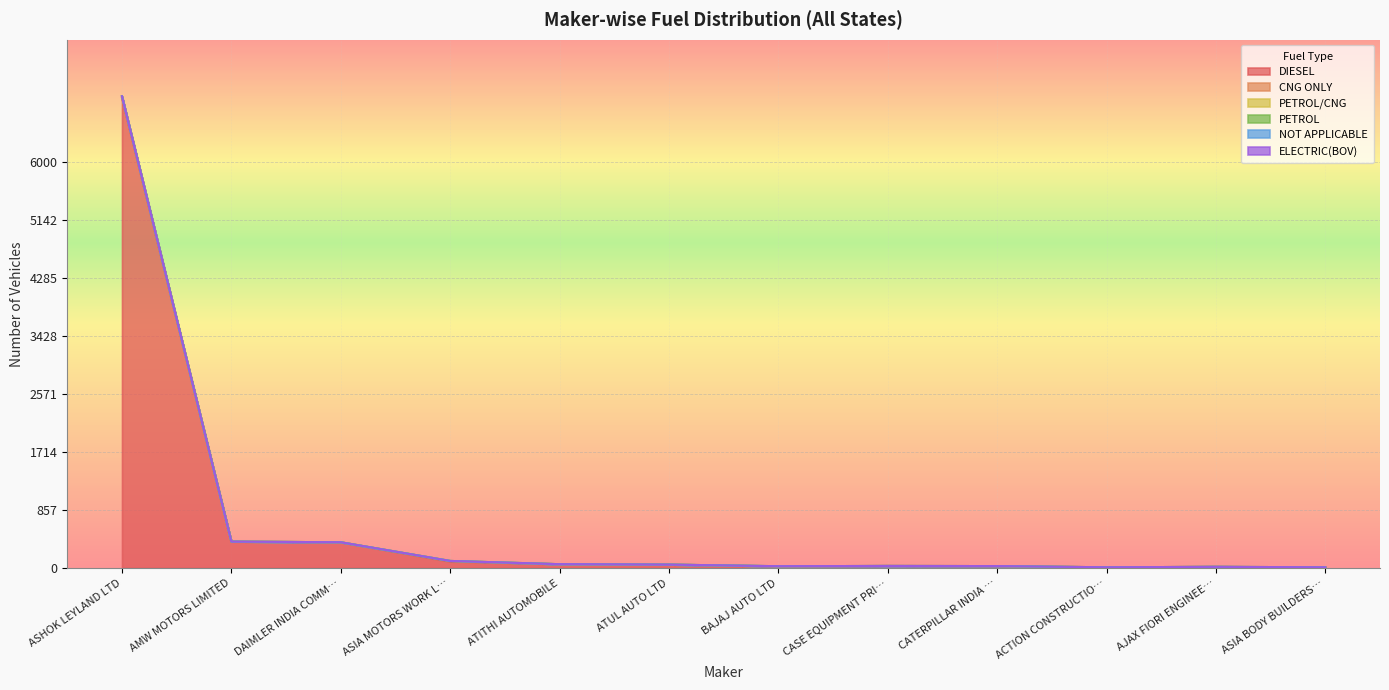

Reading right to left, list all the values displayed in this chart.

DIESEL: 7	18	11	29	31	25	51	57	95	381	390	6951
PETROL/CNG: 11	18	11	29	31	27	51	57	105	381	391	6973
PETROL: 11	18	11	29	31	27	51	57	105	381	391	6973